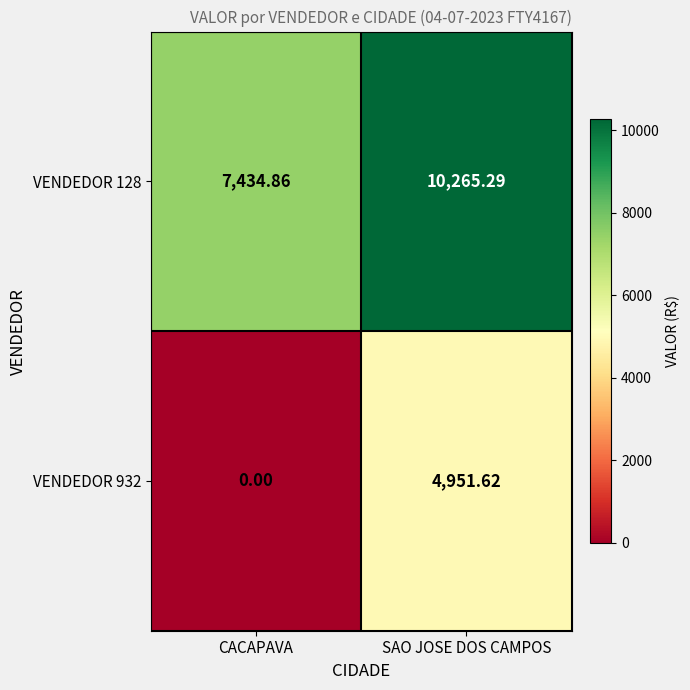

How many data points does each series have?

2